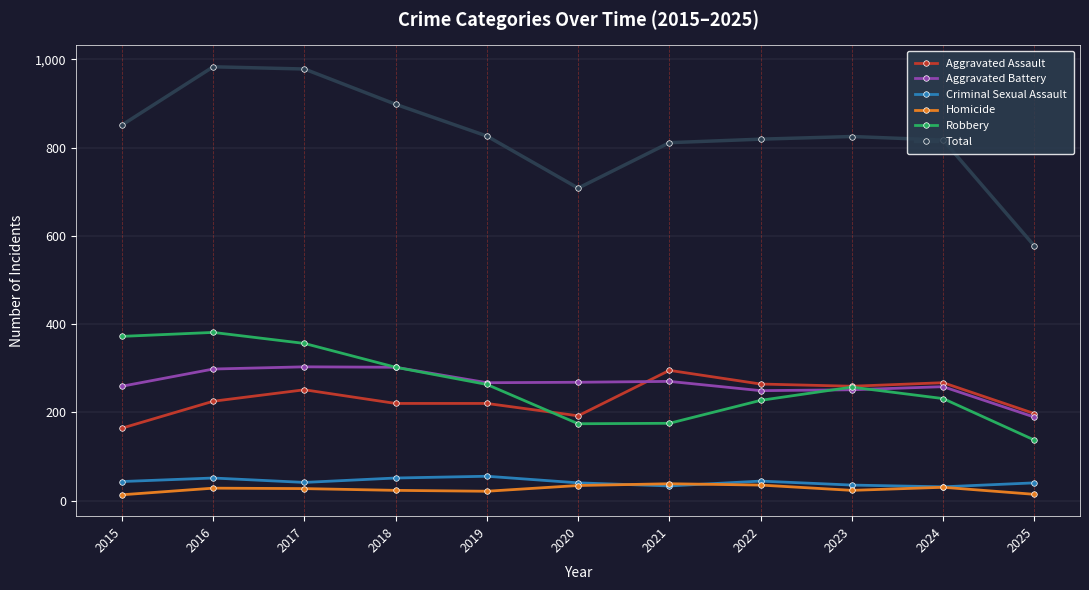

True or false: Aggravated Battery and Criminal Sexual Assault intersect in this chart.

False